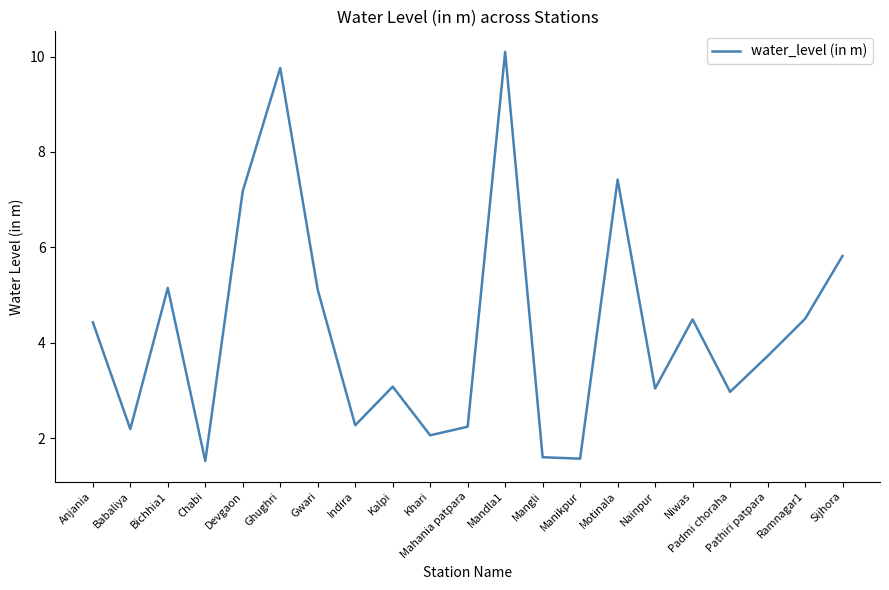

Is it true that the value at Kalpi is 1.7?

False